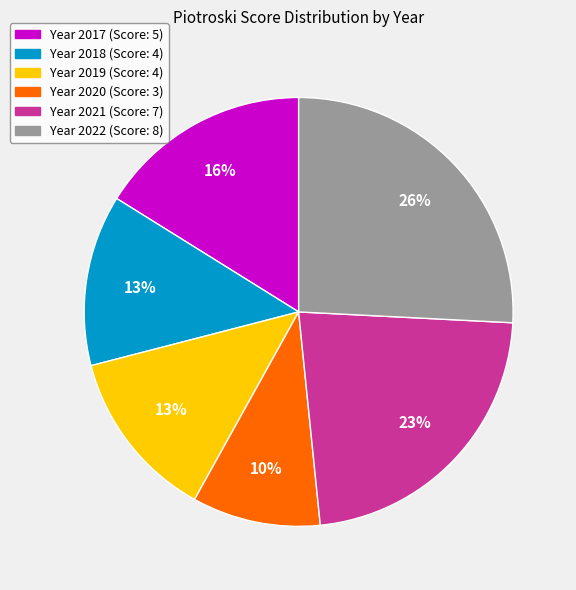

Is there any slice that represents more than half of the pie?

No